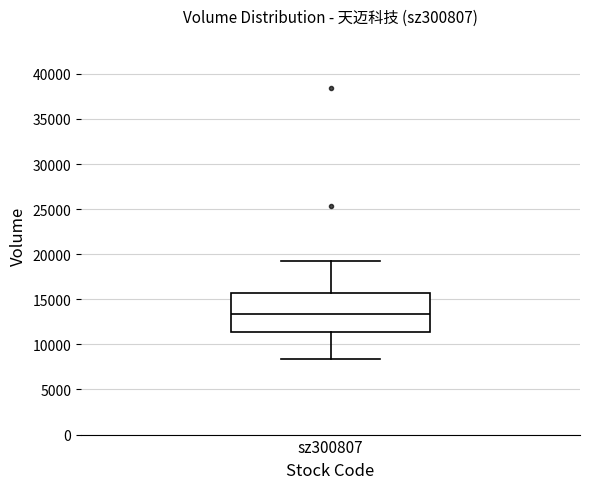

Read this box plot against the y-axis: the position of the median line, the range covered by the box, and the ends of both whiskers. The values are not printed on the chart, so give them approximately, as read against the axis.

median 13500, box 11500 to 15500, whiskers 8500 to 19500